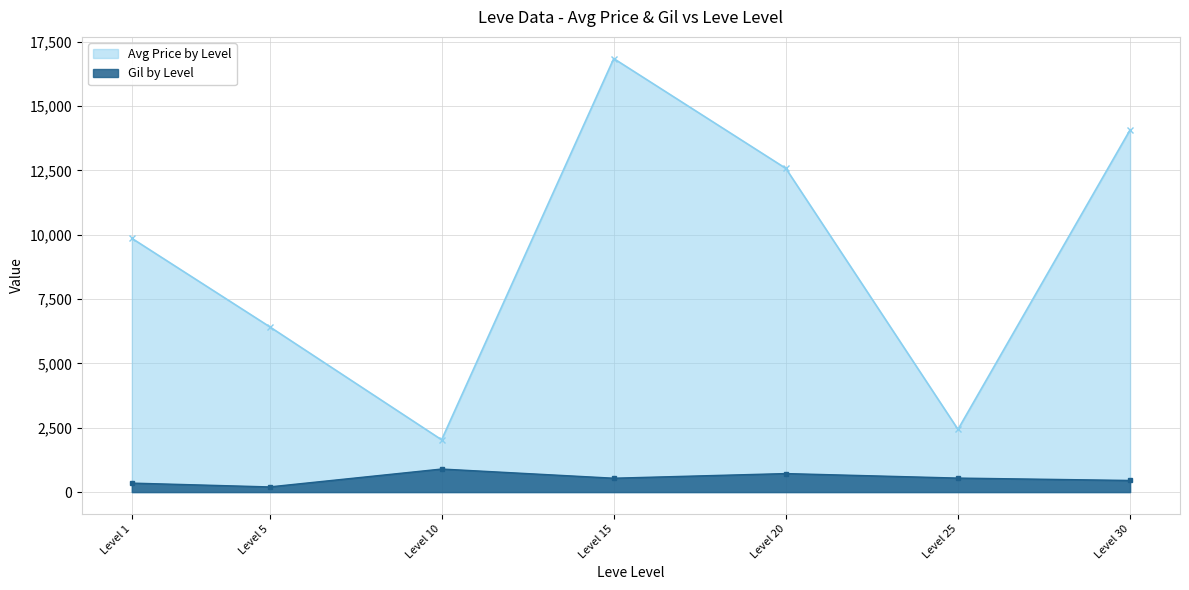

True or false: Avg Price by Level has more than 1 interior local peaks.

False